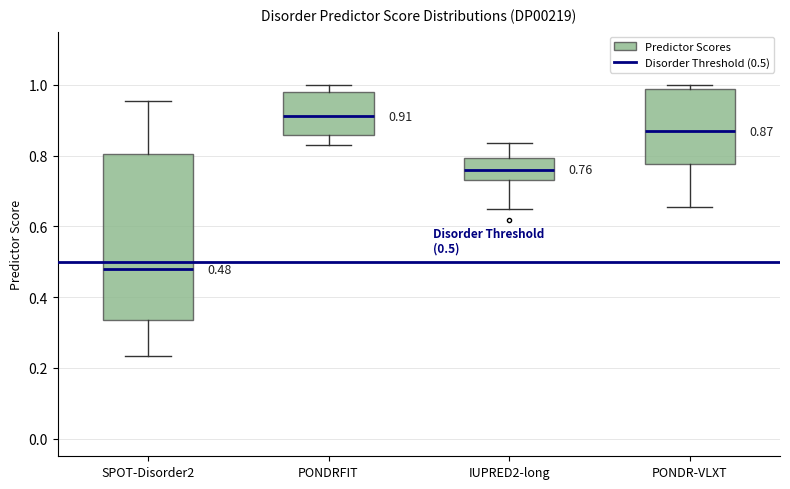

Which box has the lowest median line?

SPOT-Disorder2